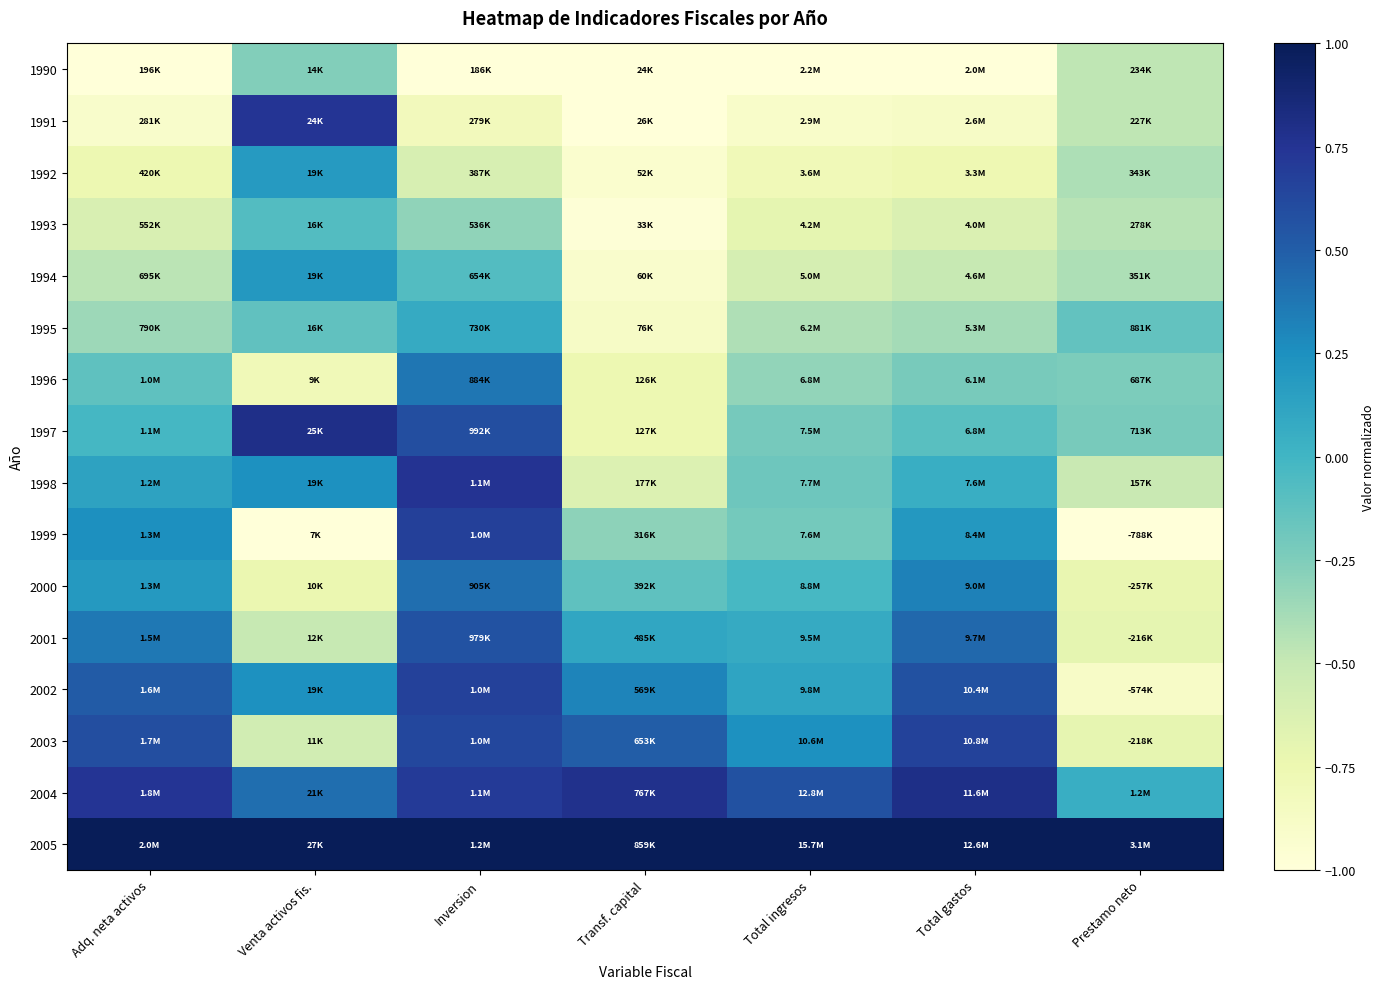

Which series has the largest total across all categories?

2005